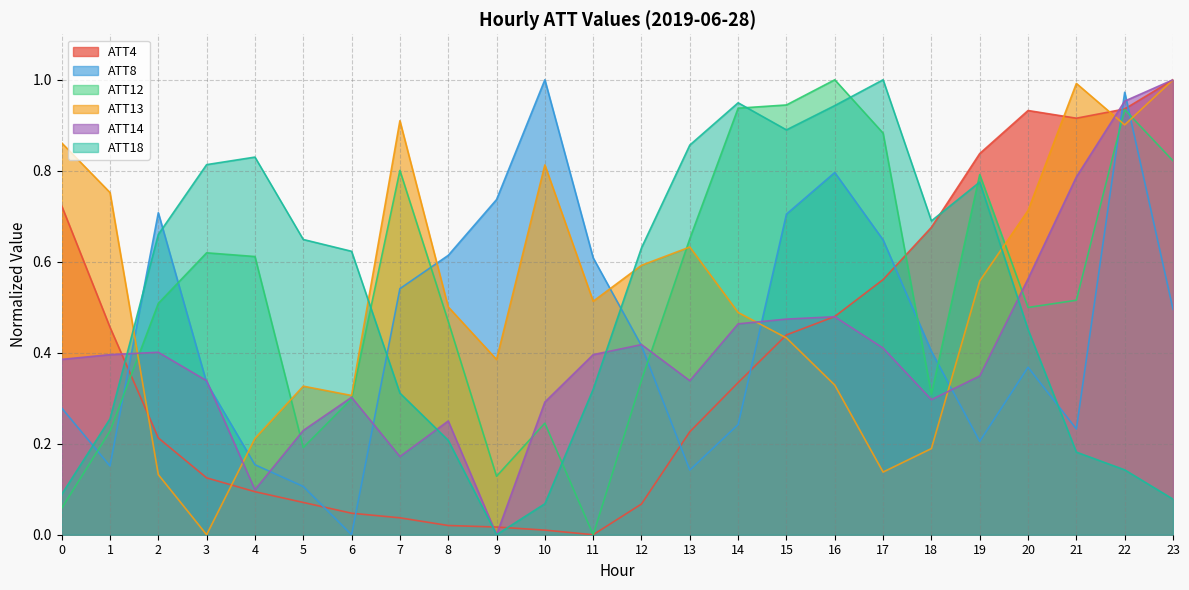

Between 3 and 18, which is larger?

18